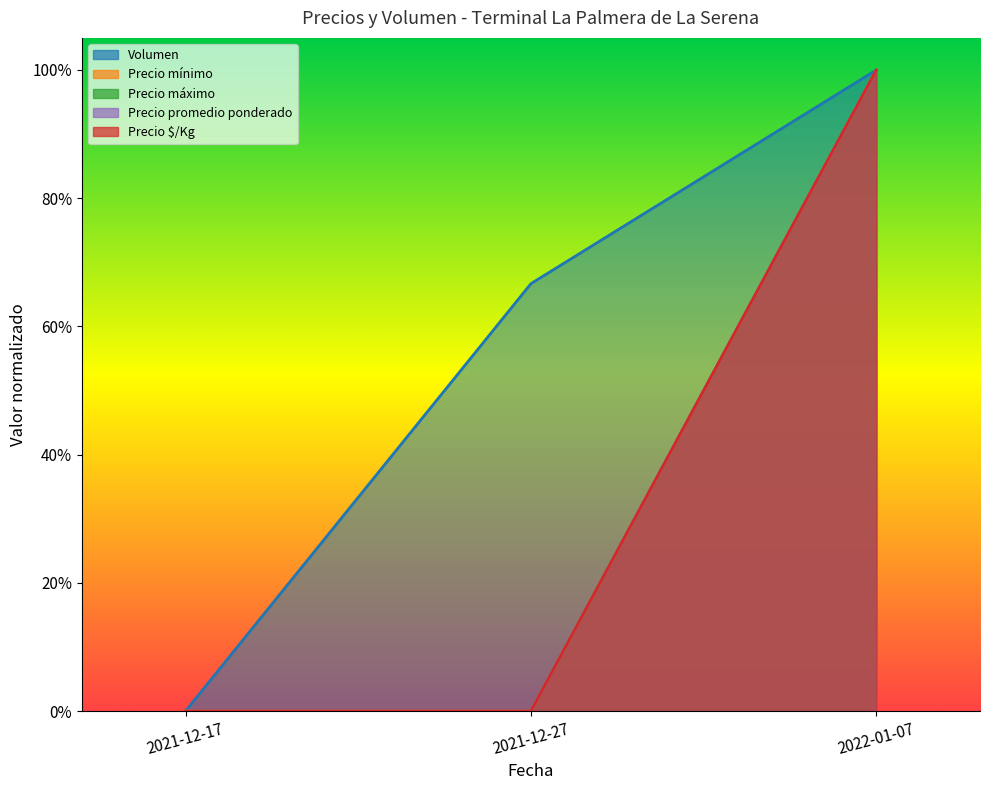

What is the difference between the second highest and minimum values in the Volumen series?

0.7